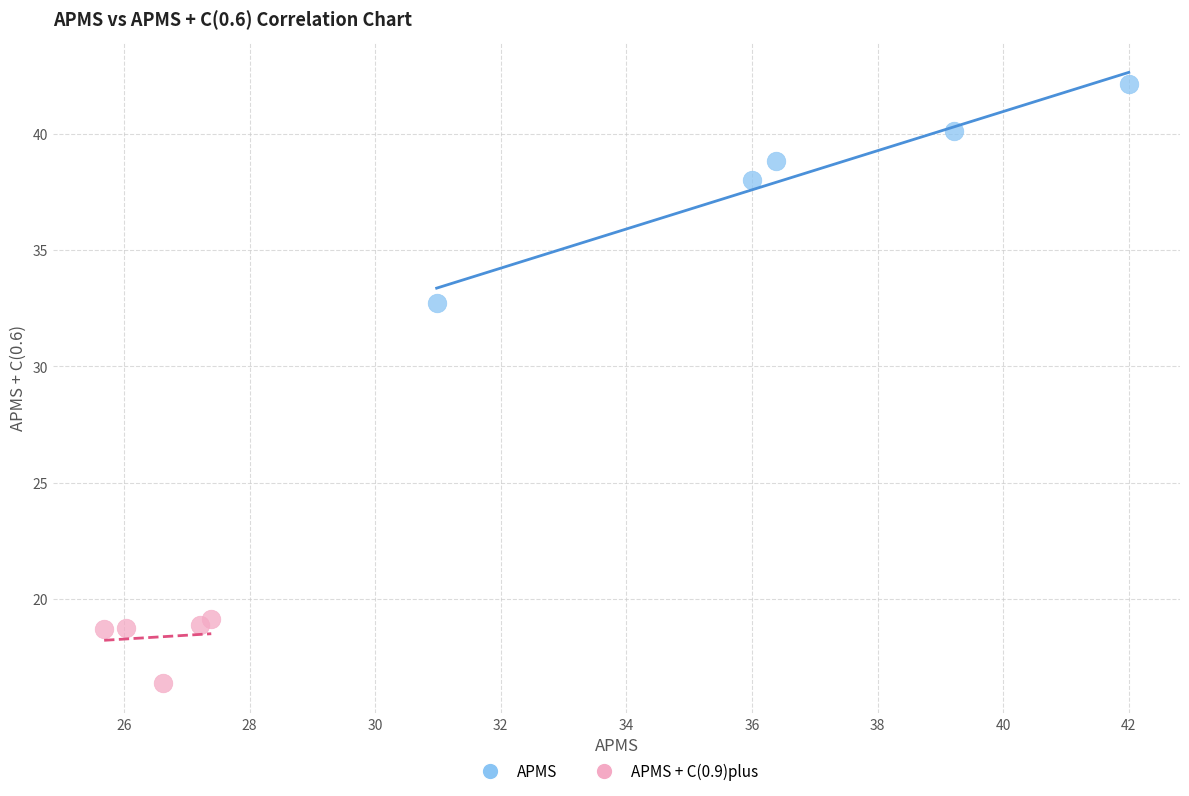

Which series contains the lowest Y value?

APMS + C(0.9)plus